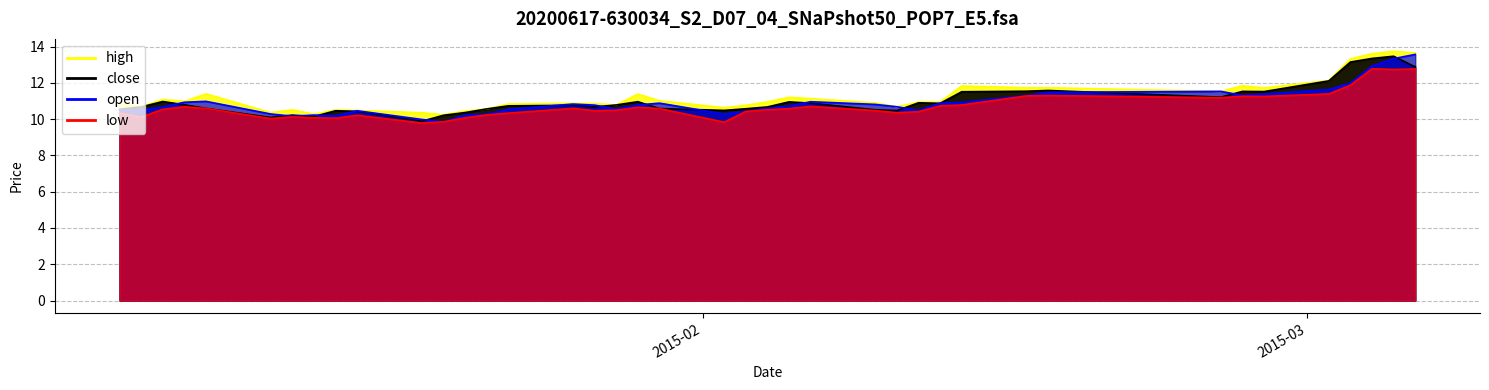

Reading left to right, extract all data points from this chart.

high: 2015-01-05=10.8	2015-01-06=10.7	2015-01-07=11.1	2015-01-08=11.0	2015-01-09=11.4	2015-01-12=10.4	2015-01-13=10.5	2015-01-14=10.3	2015-01-15=10.5	2015-01-16=10.5	2015-01-19=10.4	2015-01-20=10.2	2015-01-21=10.4	2015-01-22=10.6	2015-01-23=10.8	2015-01-26=10.9	2015-01-27=10.9	2015-01-28=10.8	2015-01-29=11.4	2015-01-30=11.0	2015-02-02=10.6	2015-02-03=10.8	2015-02-04=11.0	2015-02-05=11.2	2015-02-06=11.1	2015-02-09=10.9	2015-02-10=10.7	2015-02-11=10.9	2015-02-12=10.9	2015-02-13=11.8	2015-02-16=11.7	2015-02-17=11.7	2015-02-25=11.5	2015-02-26=11.8	2015-02-27=11.7	2015-03-02=12.1	2015-03-03=13.3	2015-03-04=13.6	2015-03-05=13.7	2015-03-06=13.6
close: 2015-01-05=10.5	2015-01-06=10.7	2015-01-07=11.0	2015-01-08=10.8	2015-01-09=10.6	2015-01-12=10.1	2015-01-13=10.2	2015-01-14=10.1	2015-01-15=10.5	2015-01-16=10.4	2015-01-19=9.9	2015-01-20=10.2	2015-01-21=10.4	2015-01-22=10.6	2015-01-23=10.7	2015-01-26=10.8	2015-01-27=10.7	2015-01-28=10.8	2015-01-29=11.0	2015-01-30=10.6	2015-02-02=10.5	2015-02-03=10.6	2015-02-04=10.7	2015-02-05=11.0	2015-02-06=10.9	2015-02-09=10.5	2015-02-10=10.5	2015-02-11=10.9	2015-02-12=10.9	2015-02-13=11.5	2015-02-16=11.5	2015-02-17=11.6	2015-02-25=11.2	2015-02-26=11.5	2015-02-27=11.5	2015-03-02=12.1	2015-03-03=13.1	2015-03-04=13.3	2015-03-05=13.5	2015-03-06=12.9
open: 2015-01-05=10.5	2015-01-06=10.5	2015-01-07=10.7	2015-01-08=10.9	2015-01-09=11.0	2015-01-12=10.3	2015-01-13=10.2	2015-01-14=10.2	2015-01-15=10.2	2015-01-16=10.5	2015-01-19=10.0	2015-01-20=9.9	2015-01-21=10.2	2015-01-22=10.3	2015-01-23=10.5	2015-01-26=10.8	2015-01-27=10.8	2015-01-28=10.6	2015-01-29=10.8	2015-01-30=10.9	2015-02-02=10.3	2015-02-03=10.4	2015-02-04=10.6	2015-02-05=10.7	2015-02-06=11.0	2015-02-09=10.8	2015-02-10=10.7	2015-02-11=10.5	2015-02-12=10.9	2015-02-13=10.9	2015-02-16=11.3	2015-02-17=11.5	2015-02-25=11.5	2015-02-26=11.3	2015-02-27=11.4	2015-03-02=11.6	2015-03-03=12.0	2015-03-04=12.9	2015-03-05=13.3	2015-03-06=13.6
low: 2015-01-05=10.3	2015-01-06=10.1	2015-01-07=10.5	2015-01-08=10.7	2015-01-09=10.6	2015-01-12=10.0	2015-01-13=10.1	2015-01-14=10.1	2015-01-15=10.1	2015-01-16=10.2	2015-01-19=9.8	2015-01-20=9.9	2015-01-21=10.1	2015-01-22=10.2	2015-01-23=10.3	2015-01-26=10.6	2015-01-27=10.5	2015-01-28=10.5	2015-01-29=10.7	2015-01-30=10.6	2015-02-02=9.8	2015-02-03=10.4	2015-02-04=10.5	2015-02-05=10.6	2015-02-06=10.7	2015-02-09=10.5	2015-02-10=10.4	2015-02-11=10.4	2015-02-12=10.7	2015-02-13=10.8	2015-02-16=11.3	2015-02-17=11.3	2015-02-25=11.2	2015-02-26=11.3	2015-02-27=11.3	2015-03-02=11.4	2015-03-03=11.9	2015-03-04=12.8	2015-03-05=12.7	2015-03-06=12.8